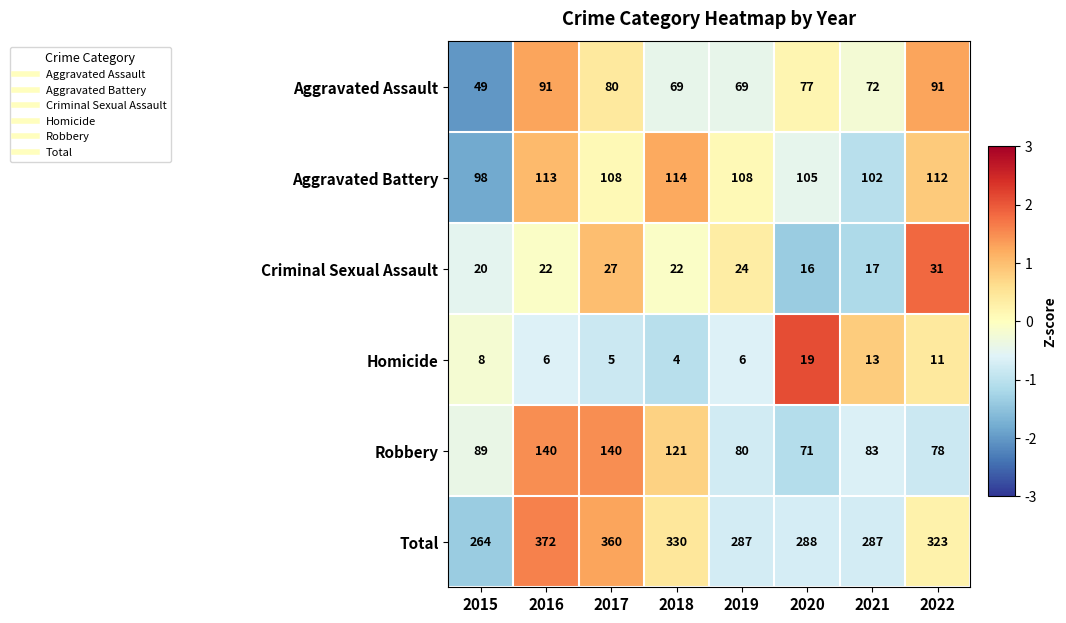

What is the minimum value shown in the chart?

4